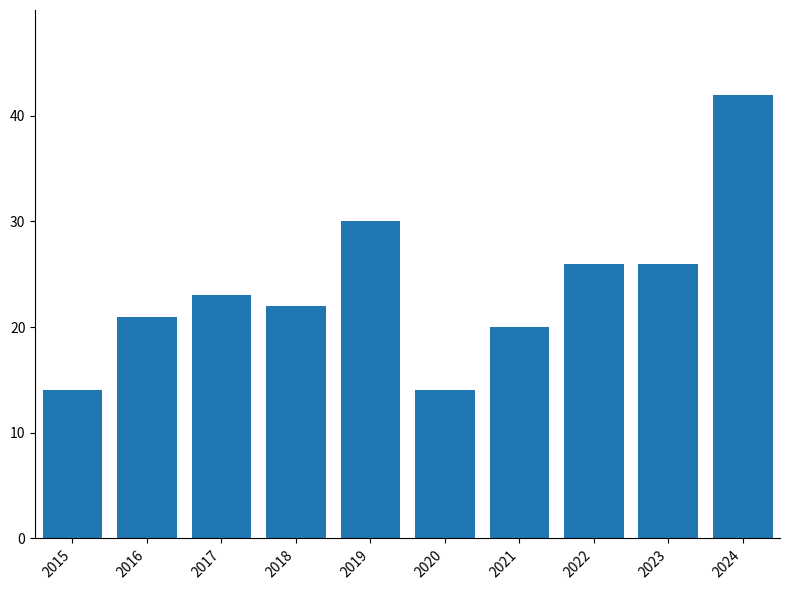

What is the sum of the values at 2019 and 2022?

56